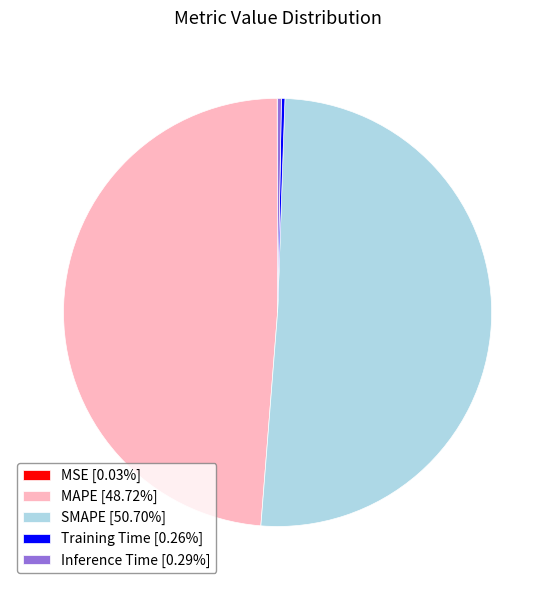

Which slice represents more than half of the pie?

SMAPE